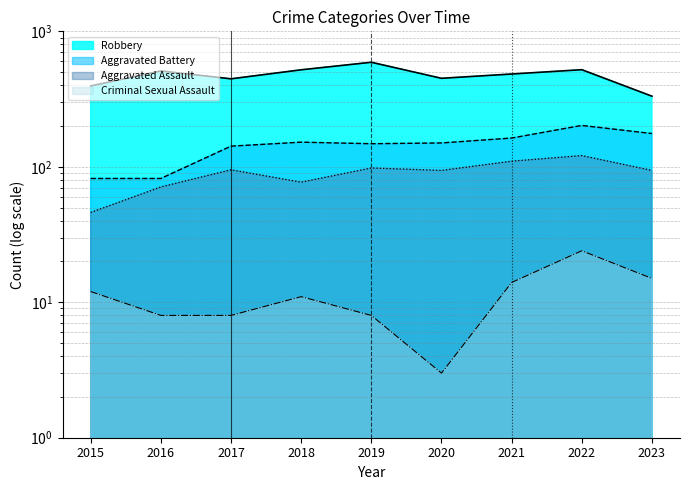

What is the difference between the maximum and minimum values in the Aggravated Battery series?

120